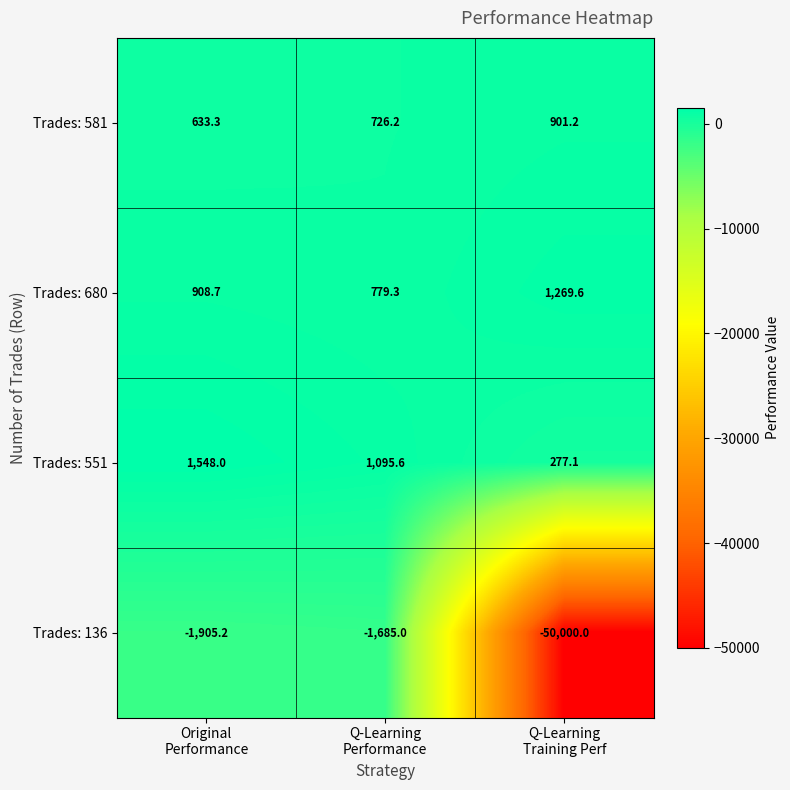

What is the greatest value displayed?

1548.0